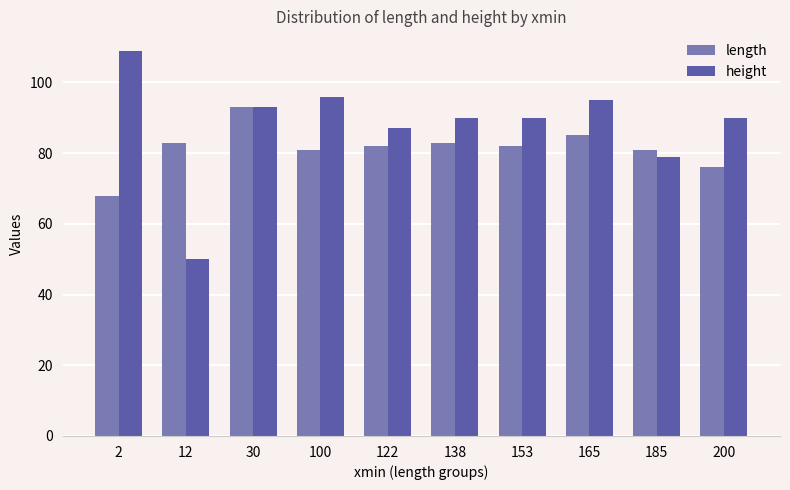

Between 12 and 30, which series saw the biggest shift?

height